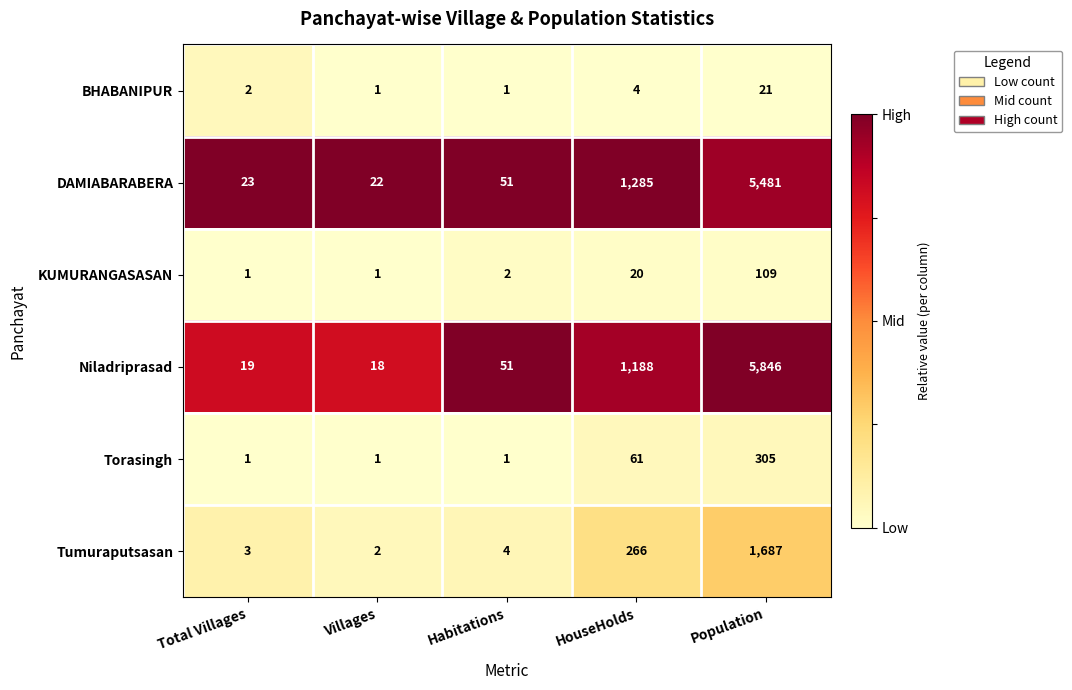

Count the Torasingh values in the range 1 to 61.

4